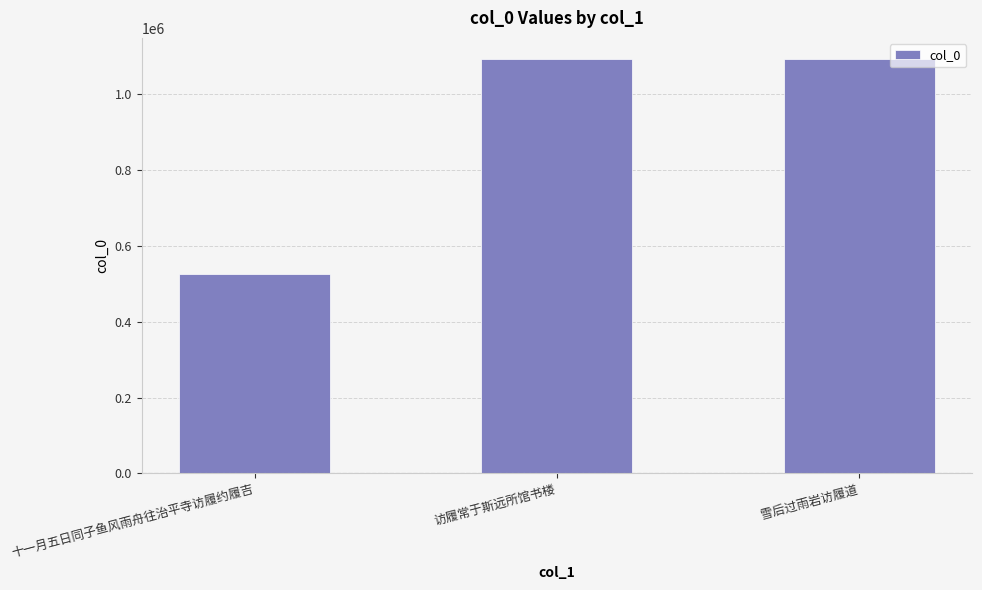

At which label is the value closest to 809620?

雪后过雨岩访履道